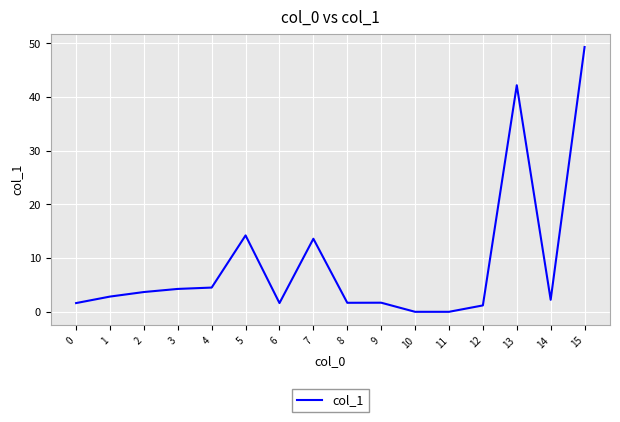

What is the difference between the maximum and minimum values?

49.3